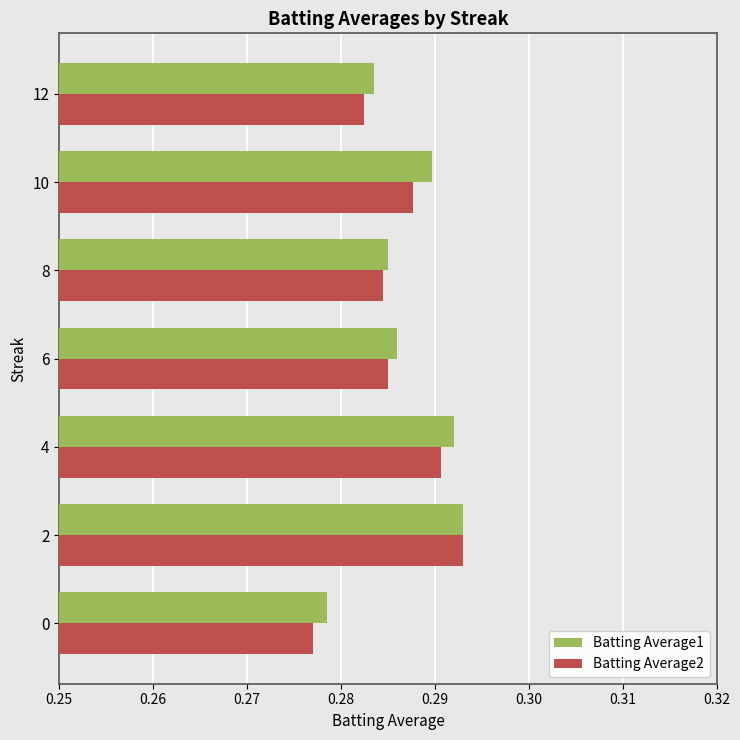

Is it true that Batting Average1 equals 0.2 at 10?

False